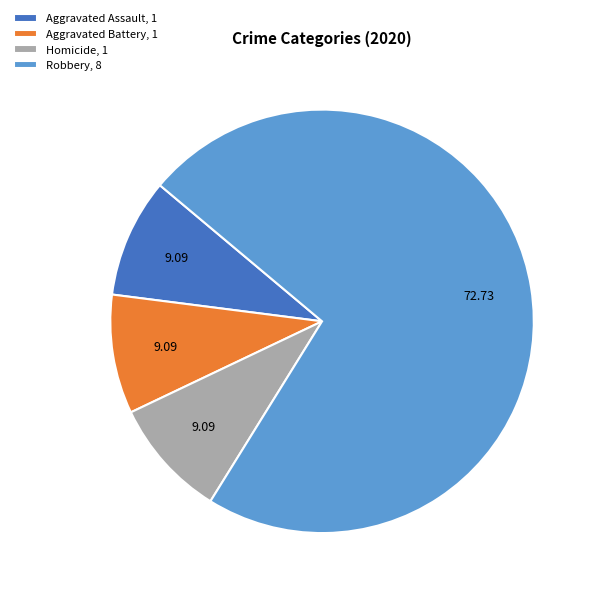

What is the majority slice?

Robbery, 8